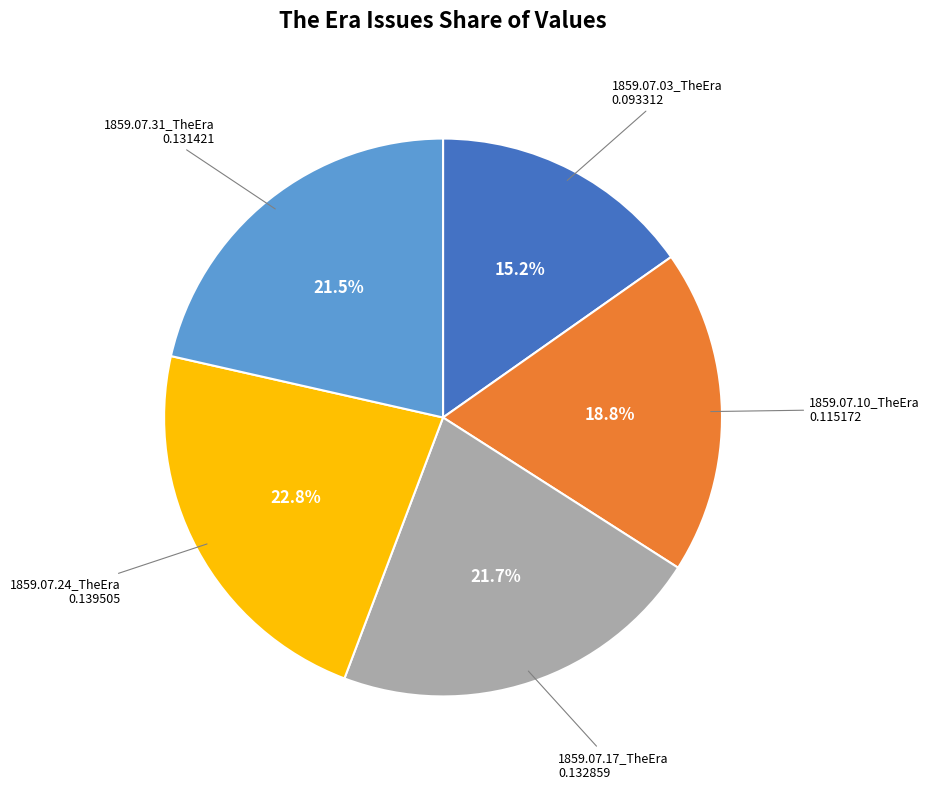

To the nearest percent, what is the average slice percentage?

20%